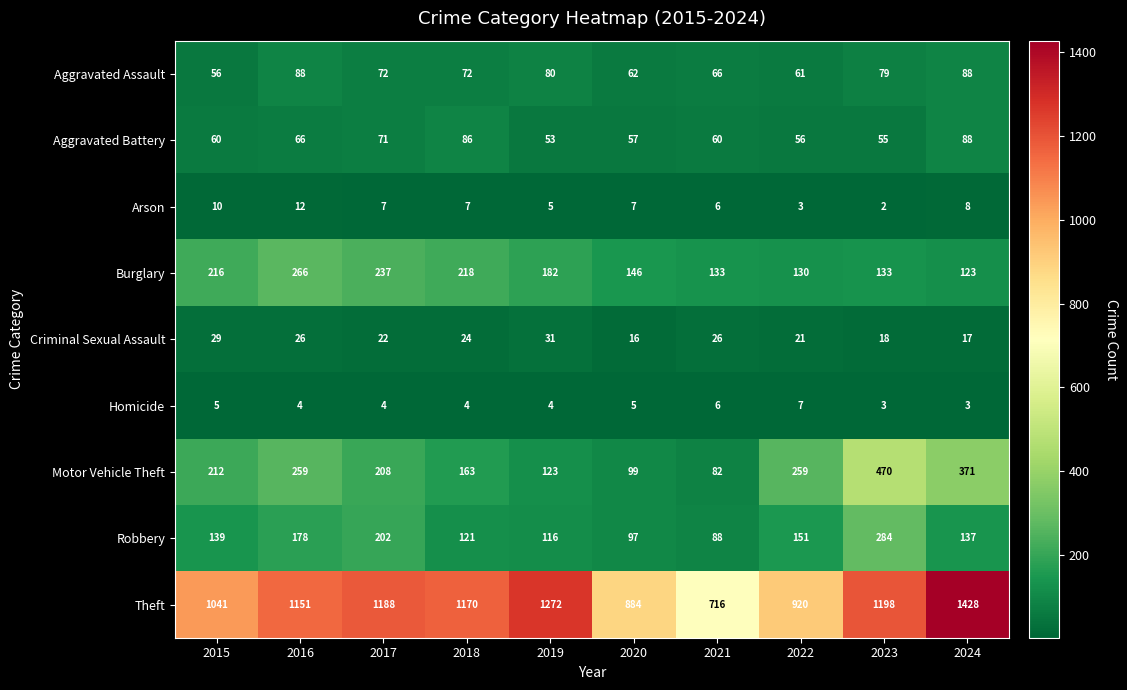

Which series changed the most between 2016 and 2019?

Motor Vehicle Theft